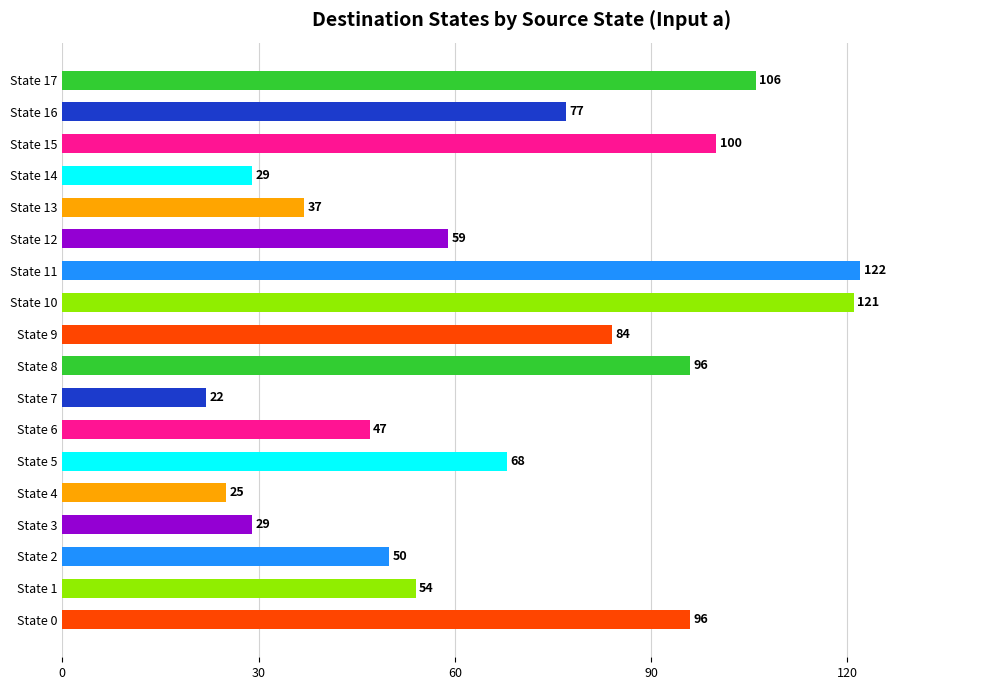

The value at State 9 is 121. True or false?

False